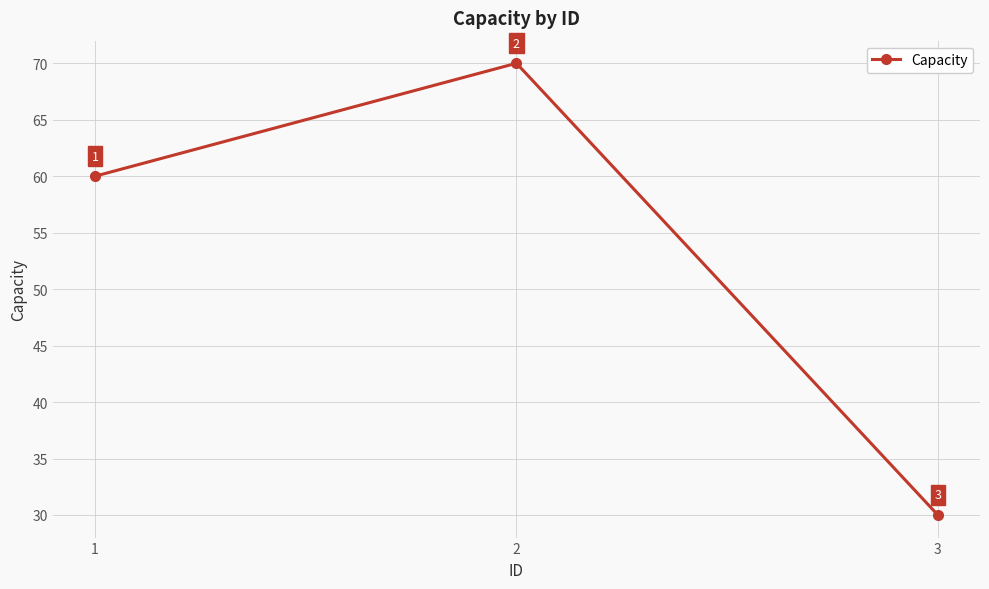

What is the change in value from 1 to 2?

+10